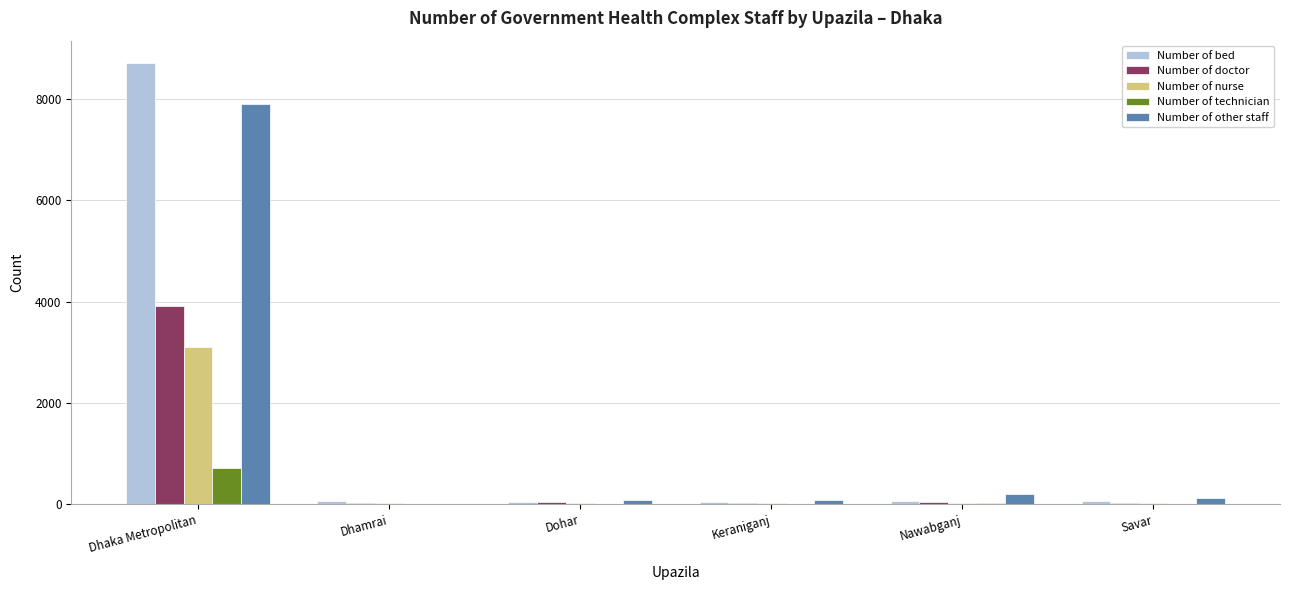

What is the greatest value displayed?

8719